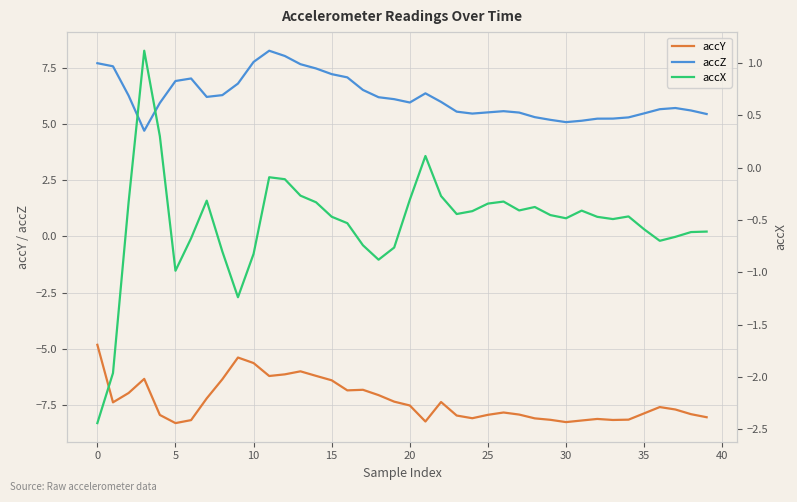

Which series has the largest total across all categories?

accZ